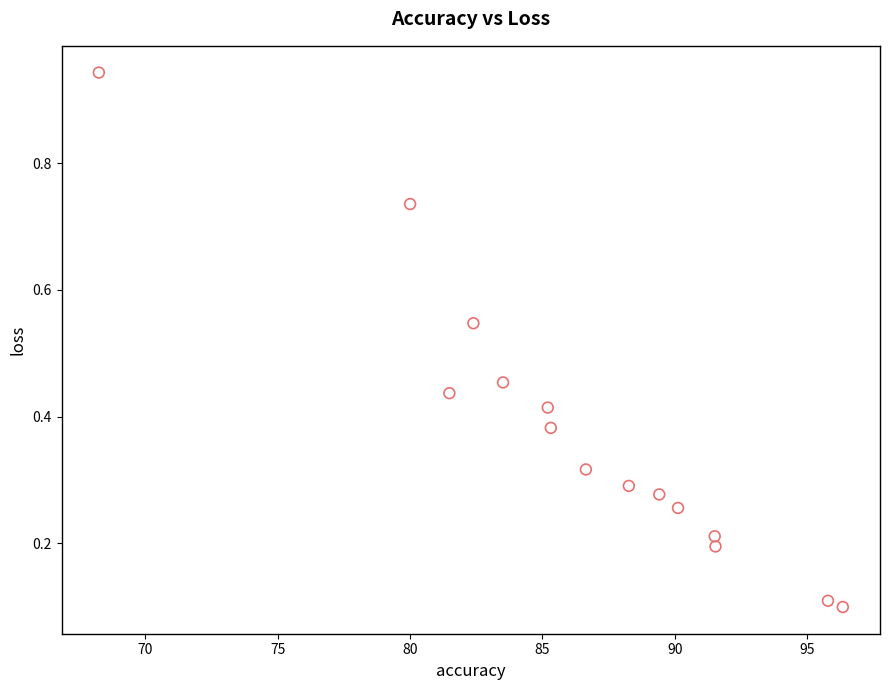

What is the range of Y values (max minus min)?

0.8